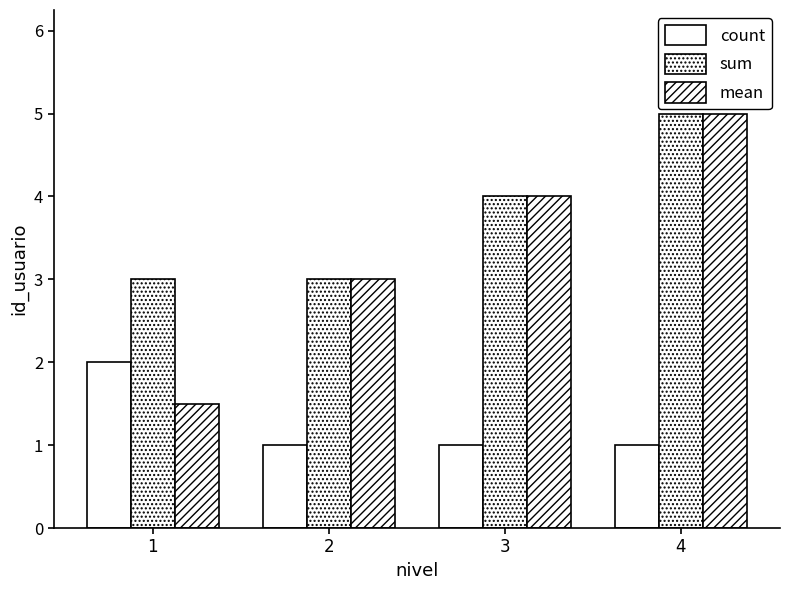

How many bars are there in each group?

3